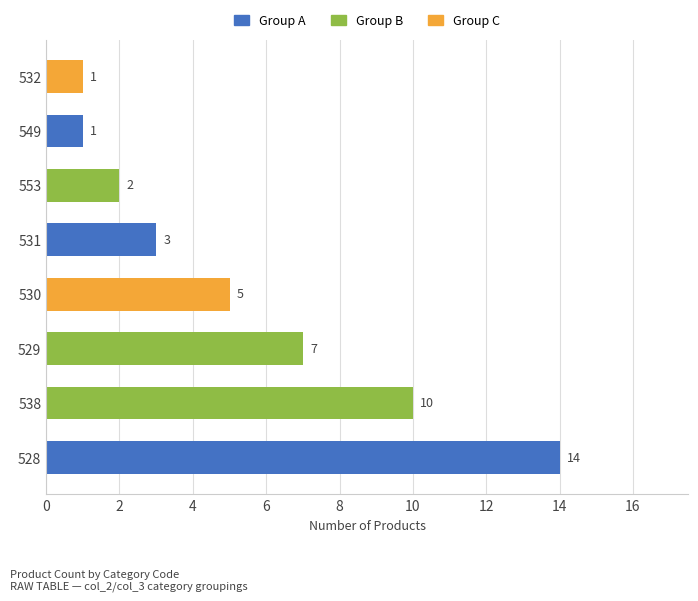

What is the greatest value displayed?

14